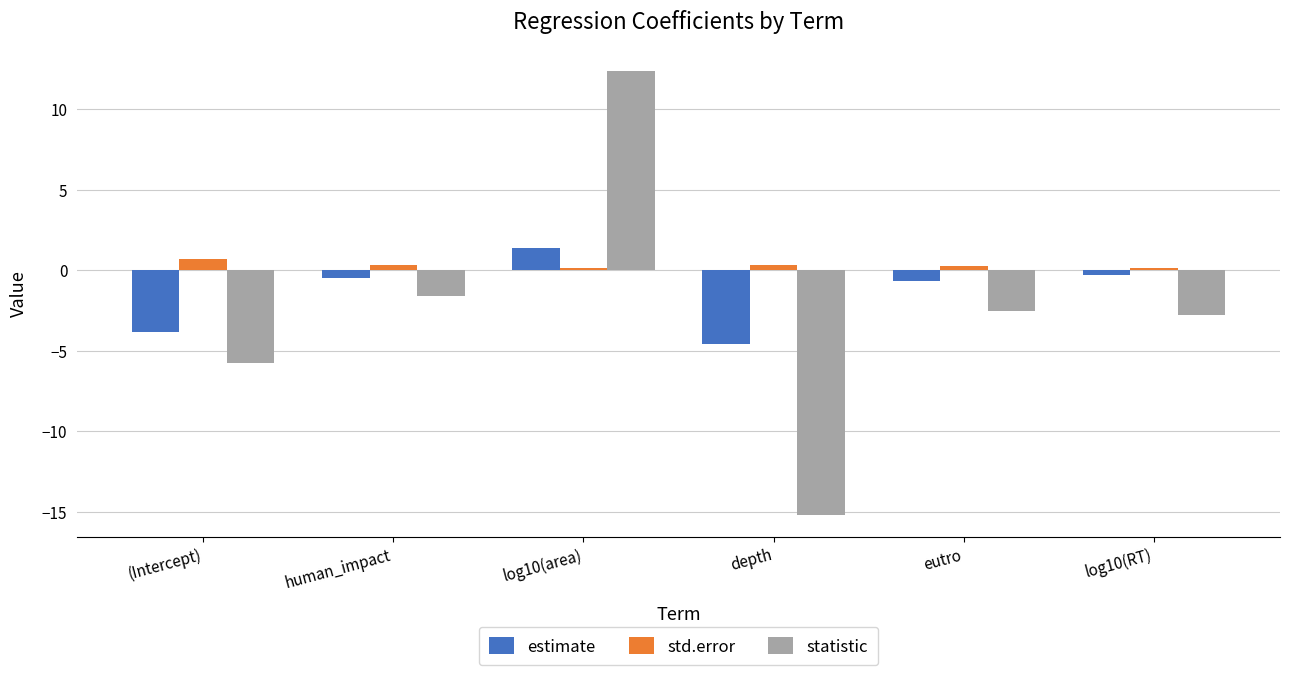

How many negative values does the estimate series have?

5